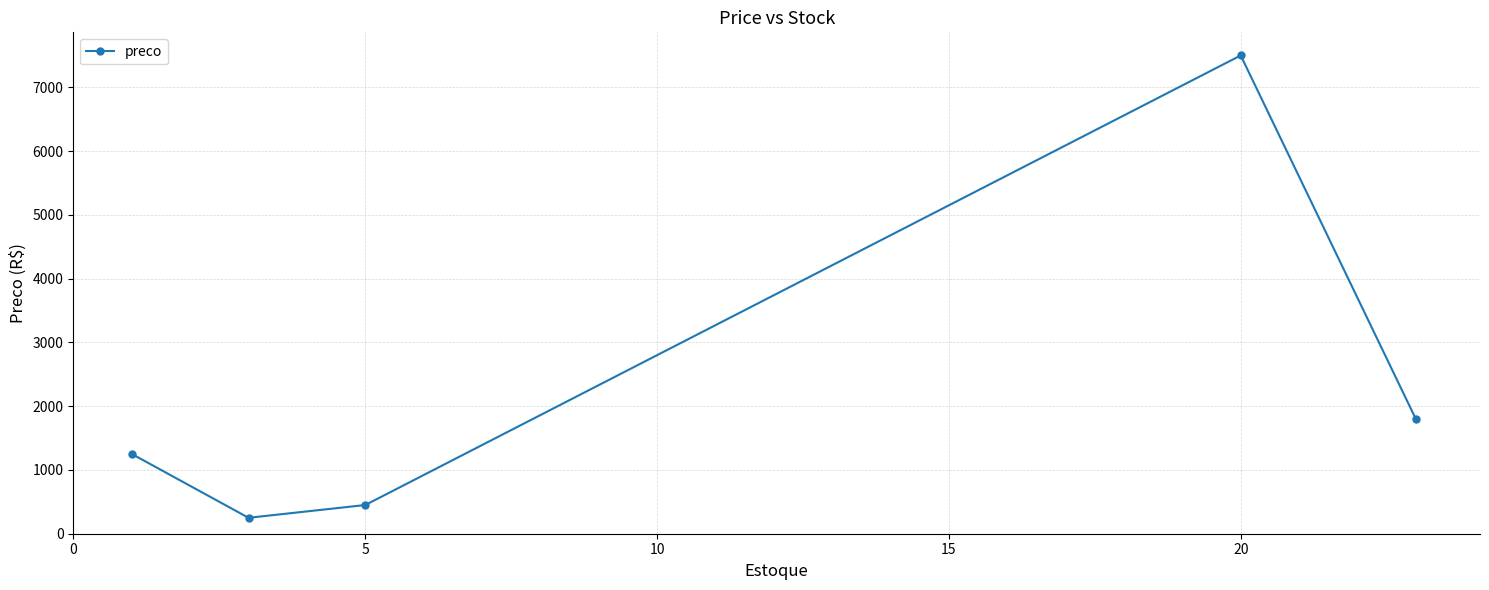

What is the value of the 2nd point from the left?

249.9